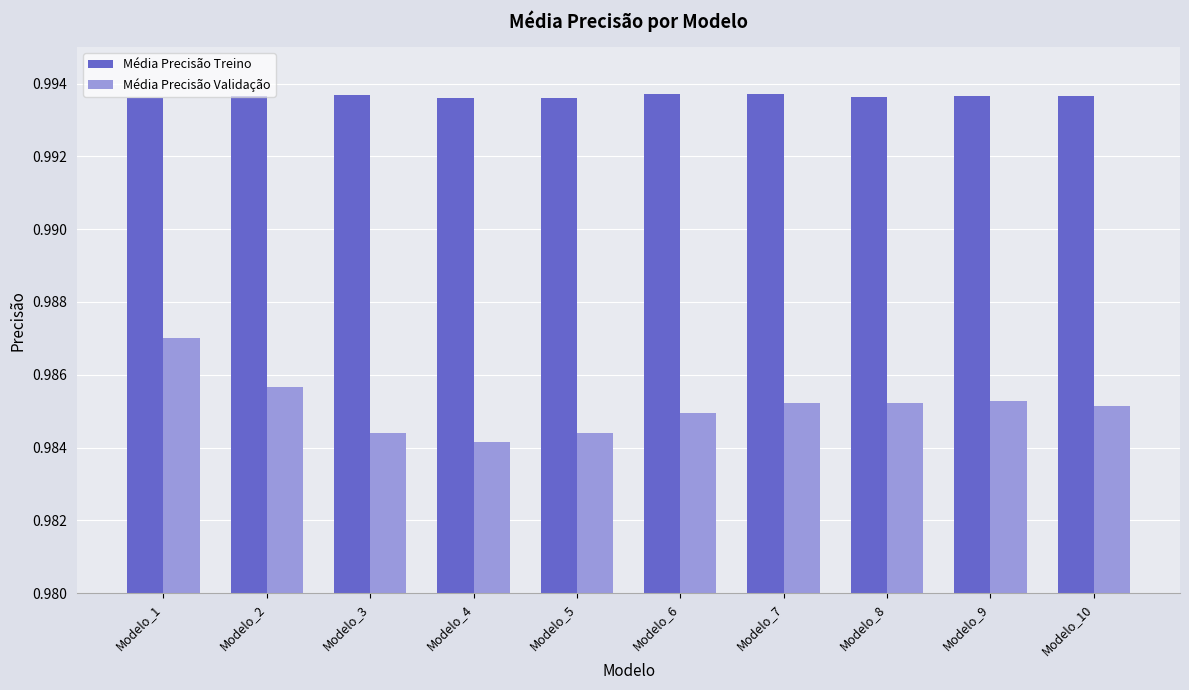

Which category has the highest value in the Média Precisão Validação series?

Modelo_1